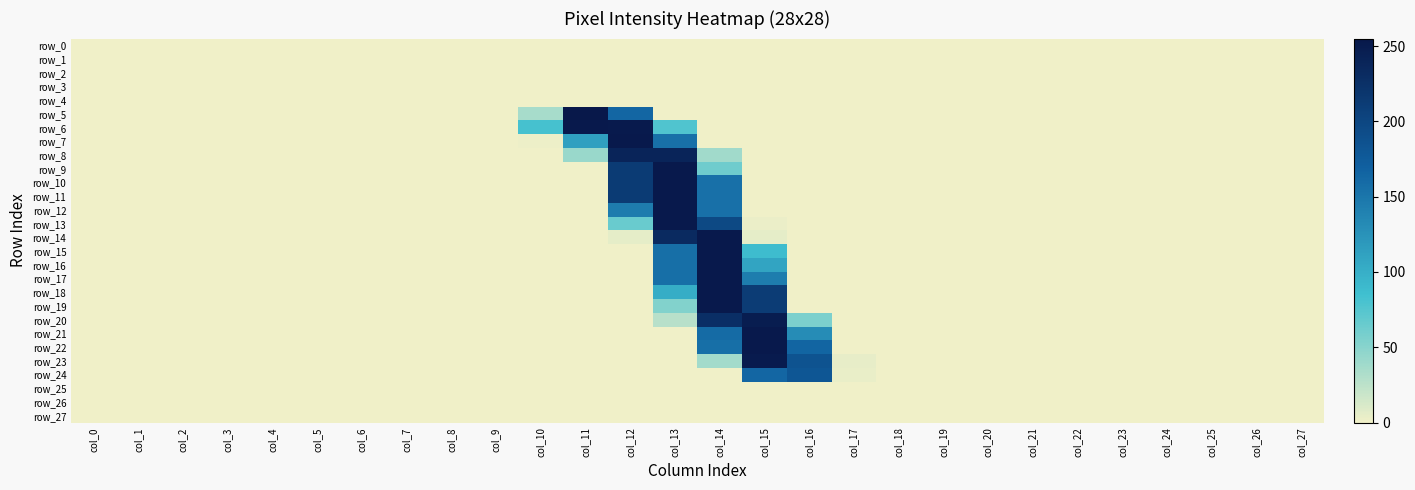

Which category has the highest value across all series?

col_11